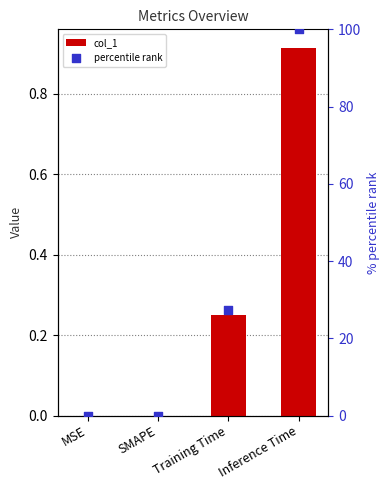

What are all the series names shown in the legend?

col_1, percentile rank